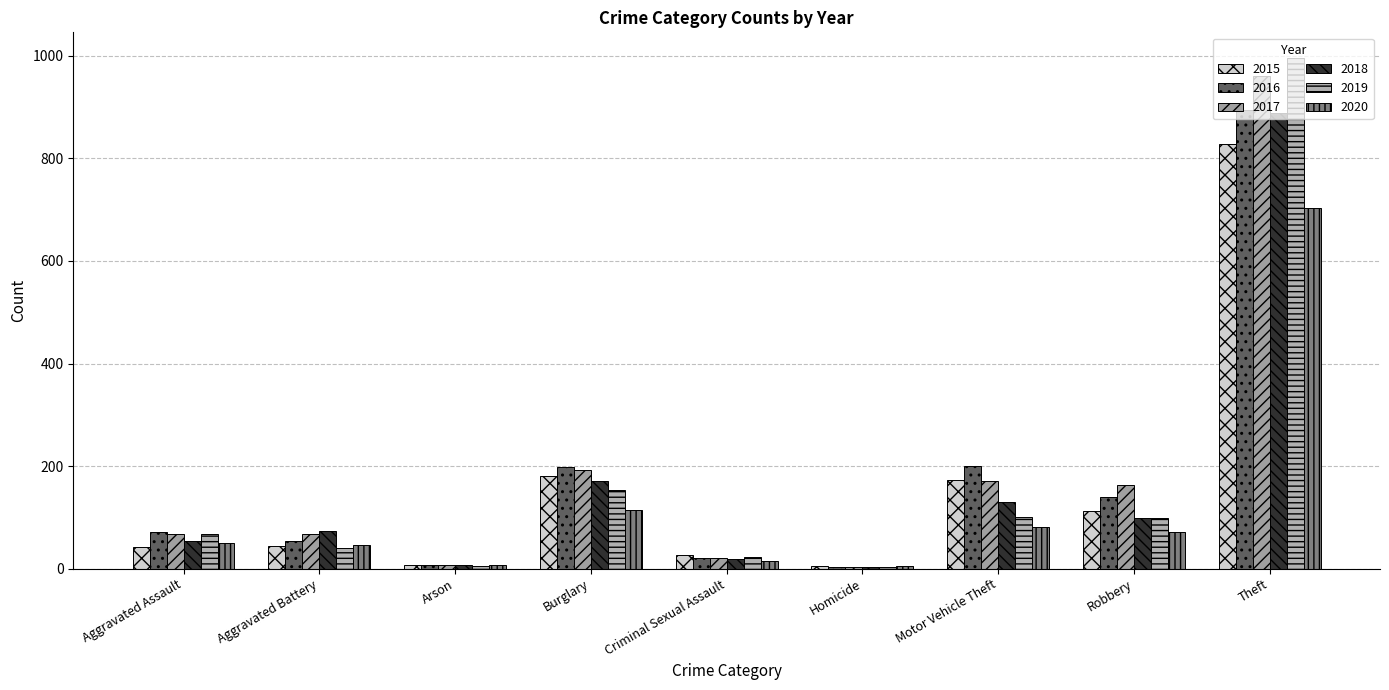

Where is 2017 nearest to the value 482?

Burglary